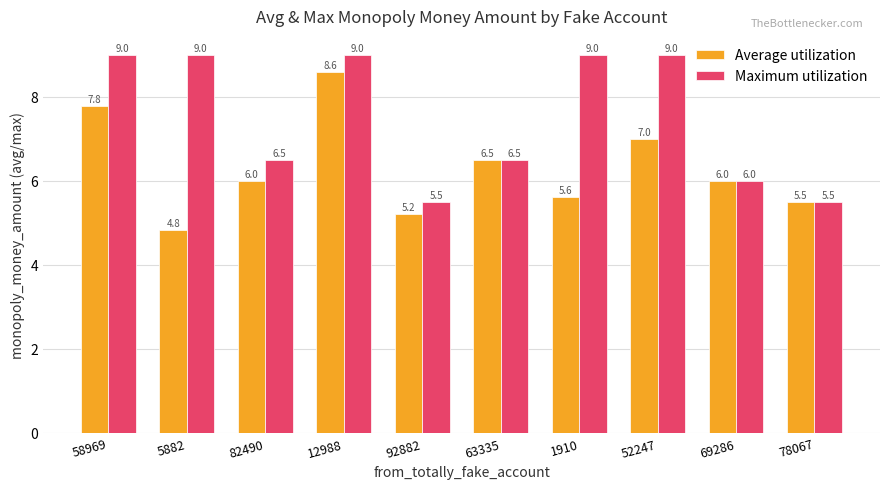

How many bars are there in each group?

2